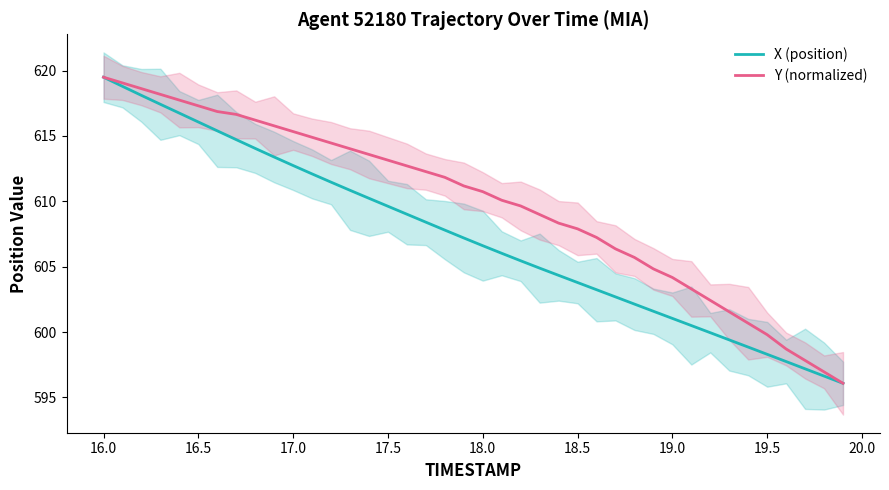

What is the minimum value for X (position)?

596.1